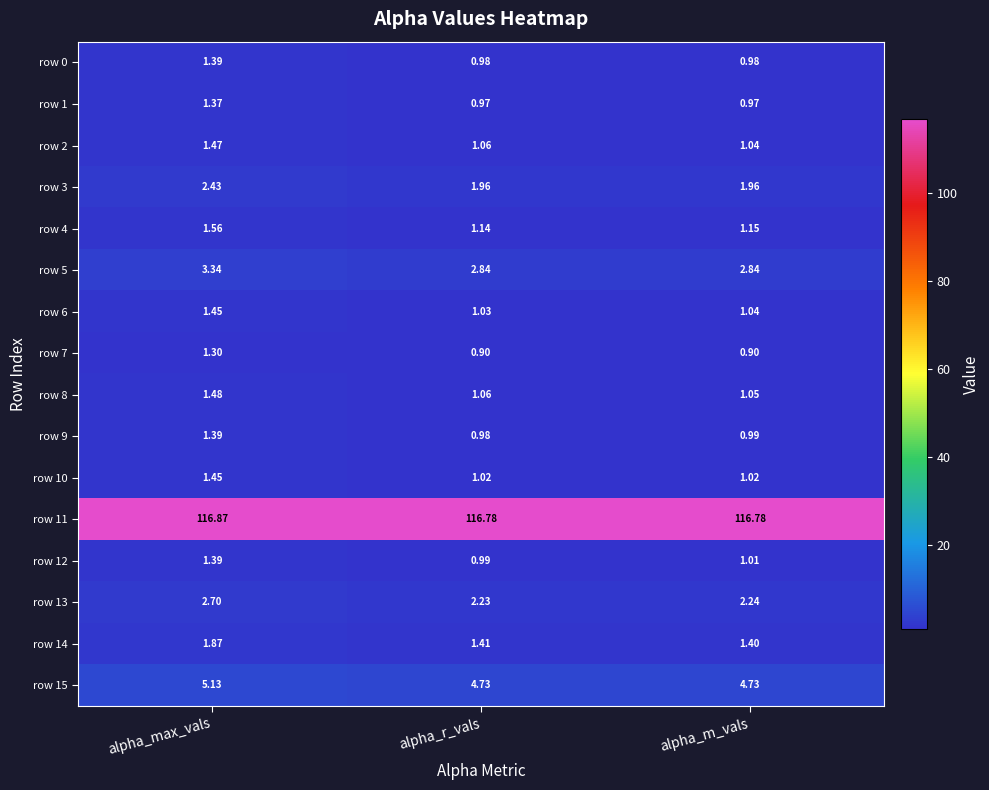

What is the total value across all series at alpha_m_vals?

140.1